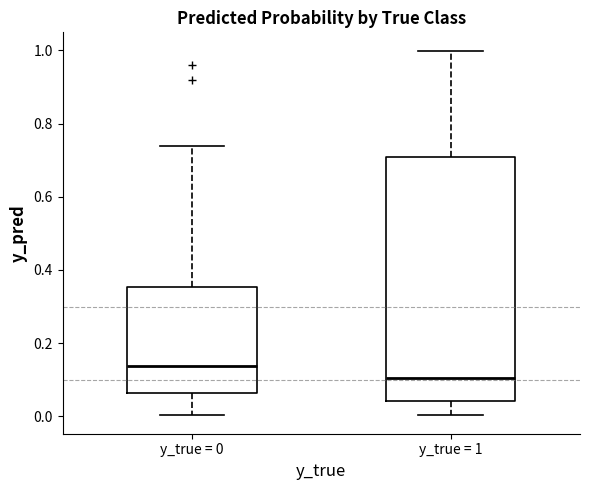

Which box is the tallest, from its lower edge to its upper edge?

y_true = 1